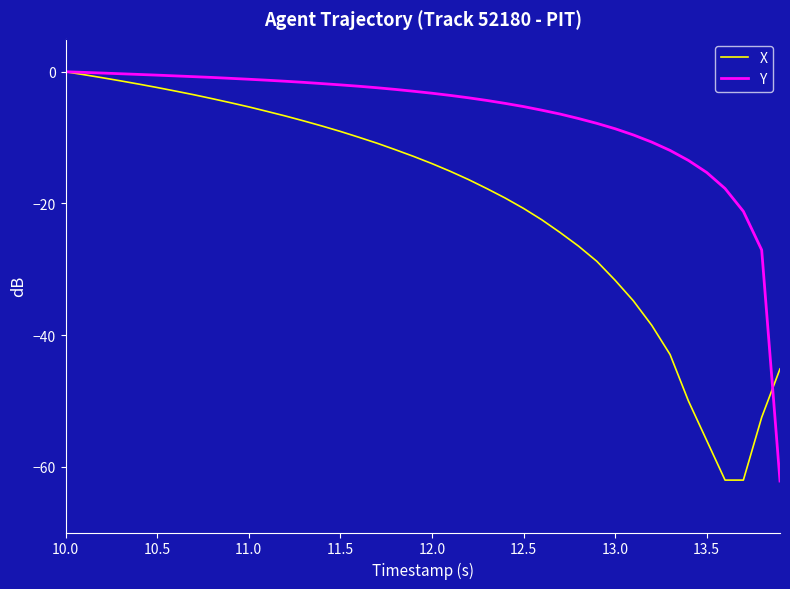

Rank the series by their average value, from lowest to highest.

X, Y